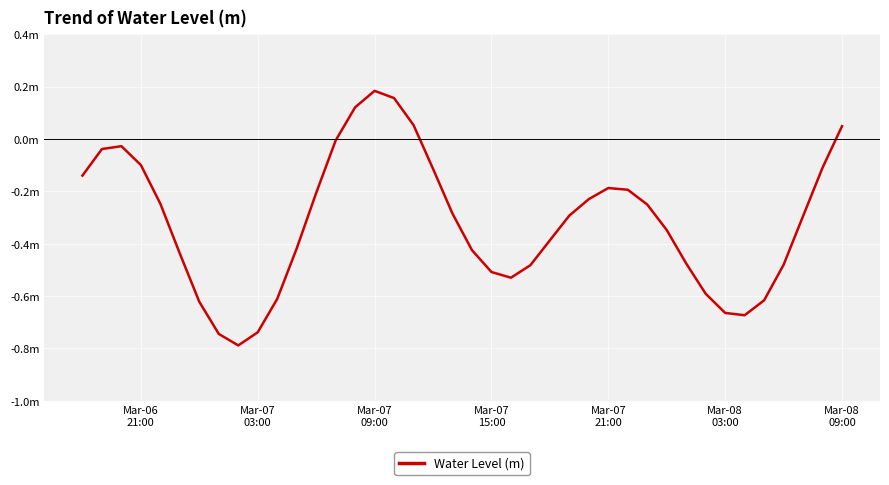

Does the chart have visible grid lines?

Yes